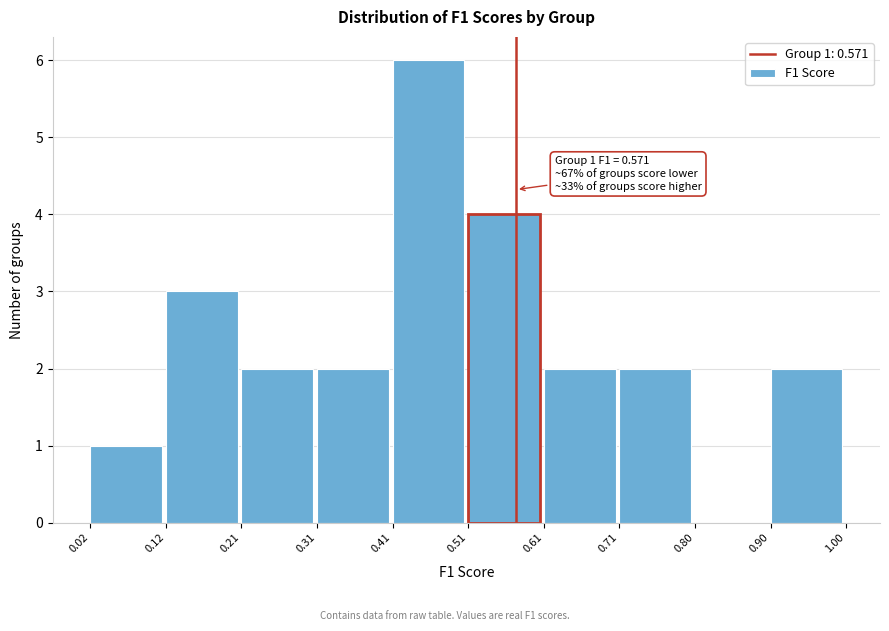

Over which range of the x-axis is the bar tallest?

0.41 to 0.51